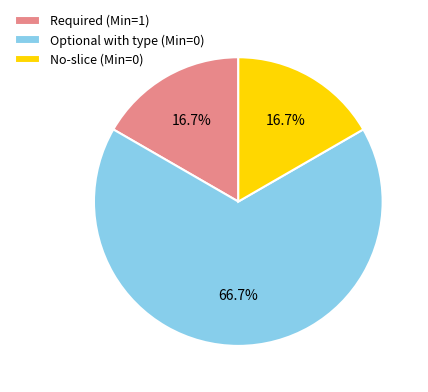

What is the majority slice?

Optional with type (Min=0)